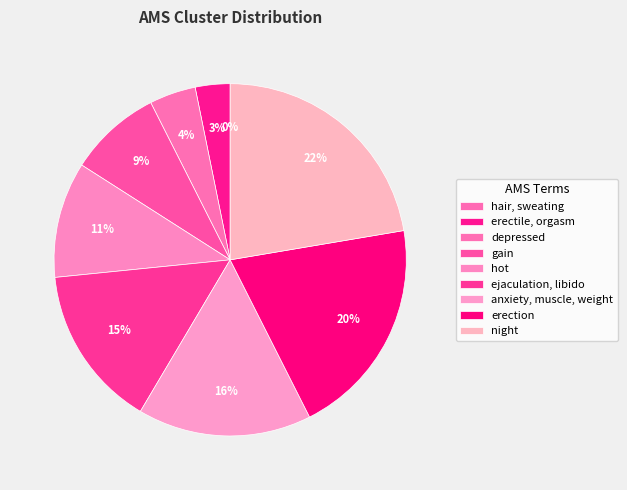

Which category has the biggest portion of the pie?

night